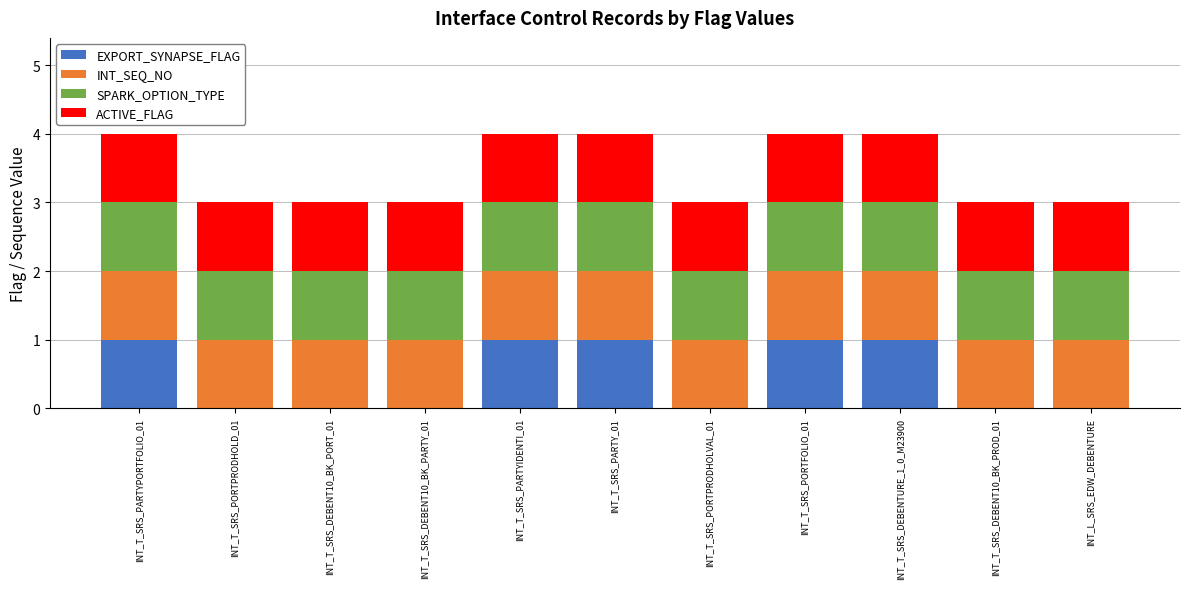

What is the total value across all series at INT_L_SRS_EDW_DEBENTURE?

3